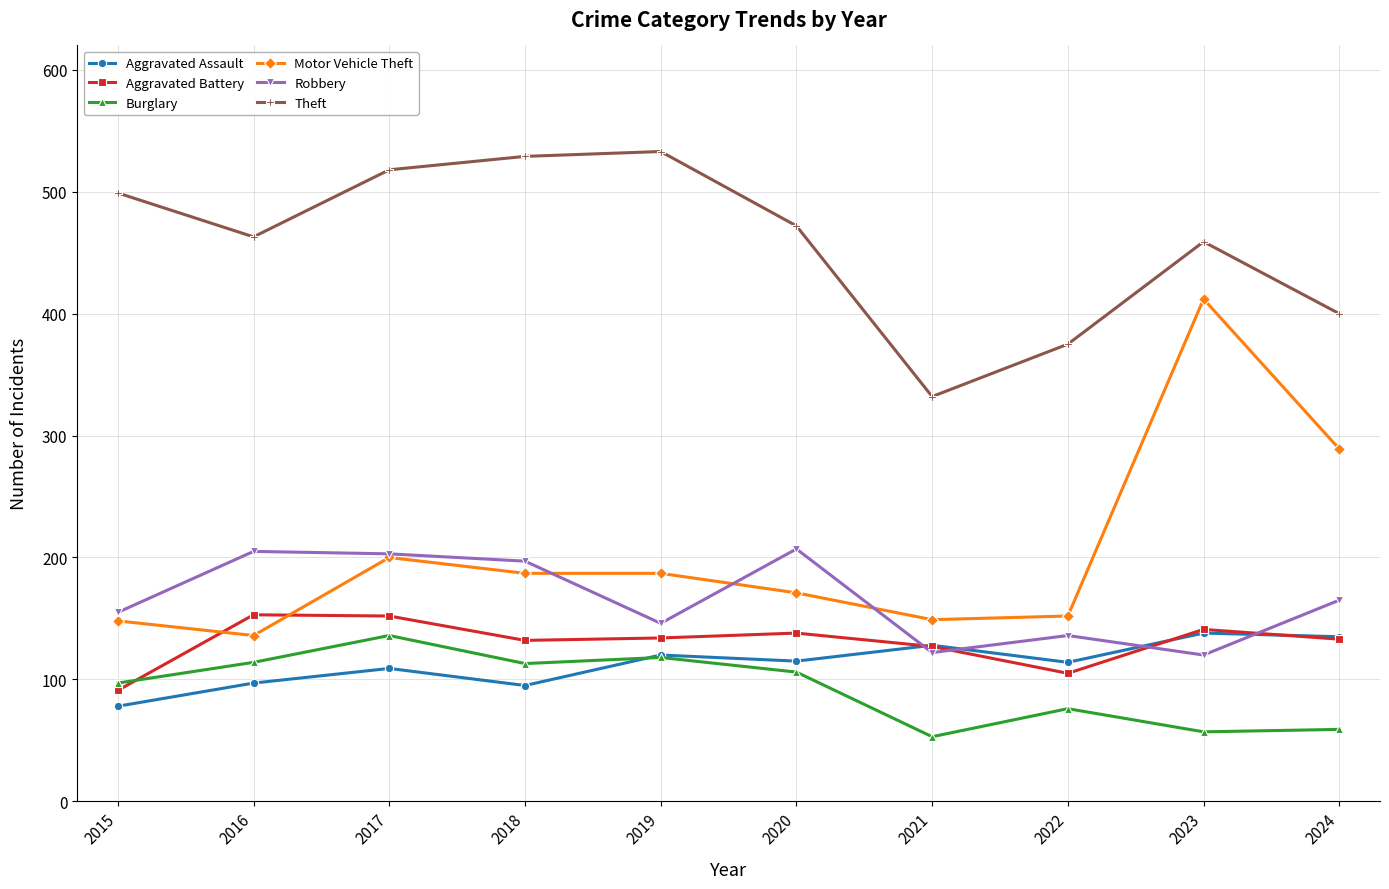

How many times do Aggravated Battery and Robbery cross each other?

4